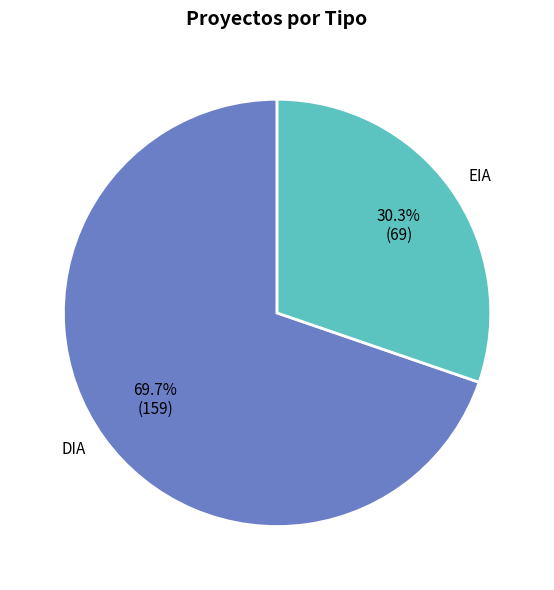

True or false: DIA accounts for 70% of the total.

True